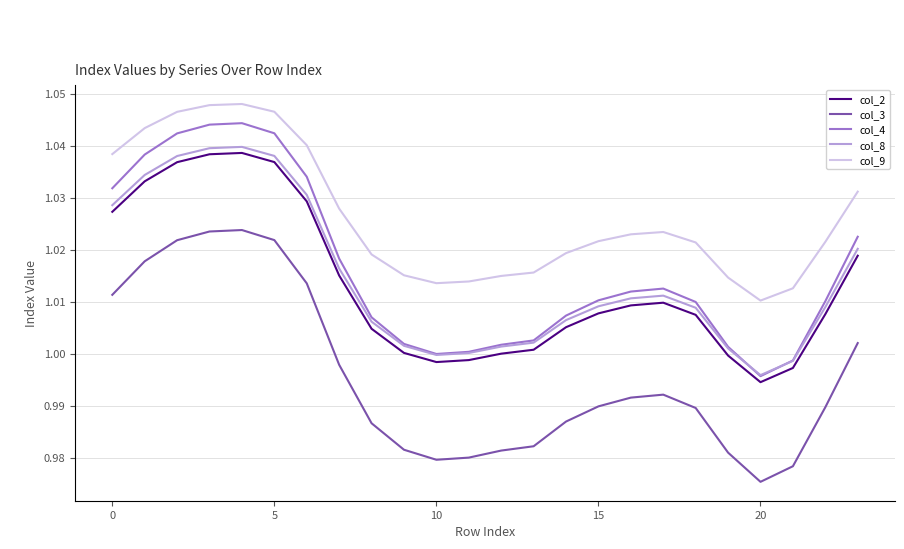

True or false: col_9 and col_8 cross at least once.

False